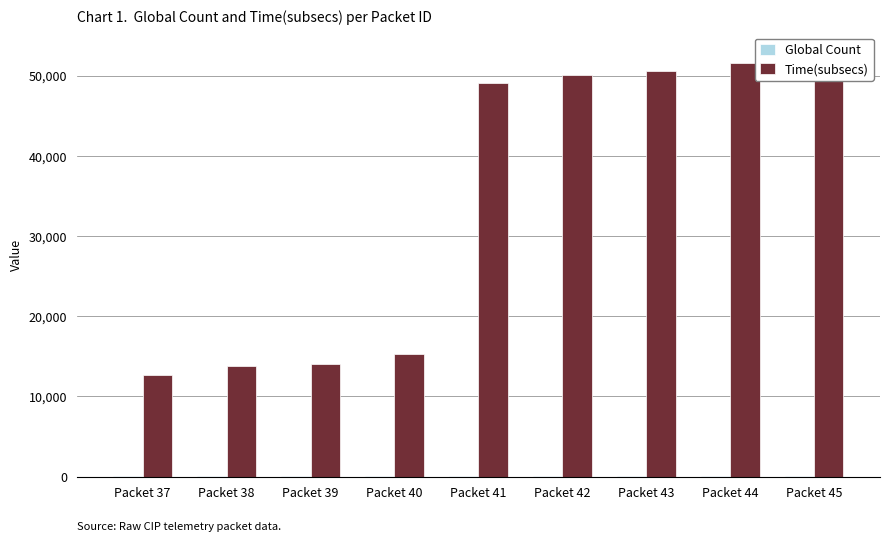

How many distinct data groups are displayed?

2